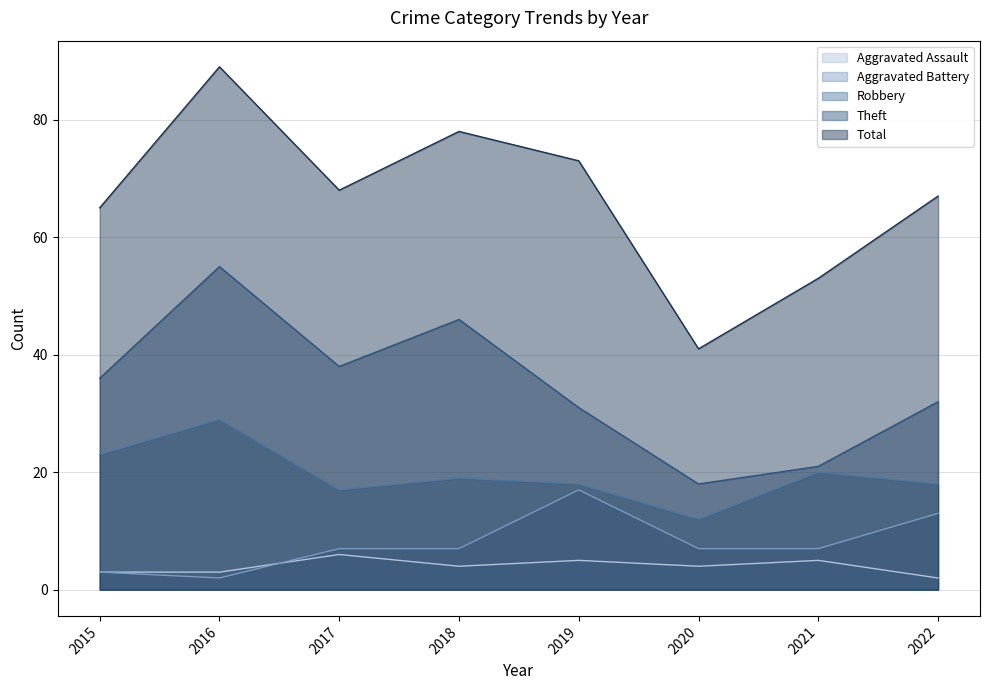

Between 2020 and 2021, which series saw the biggest shift?

Total